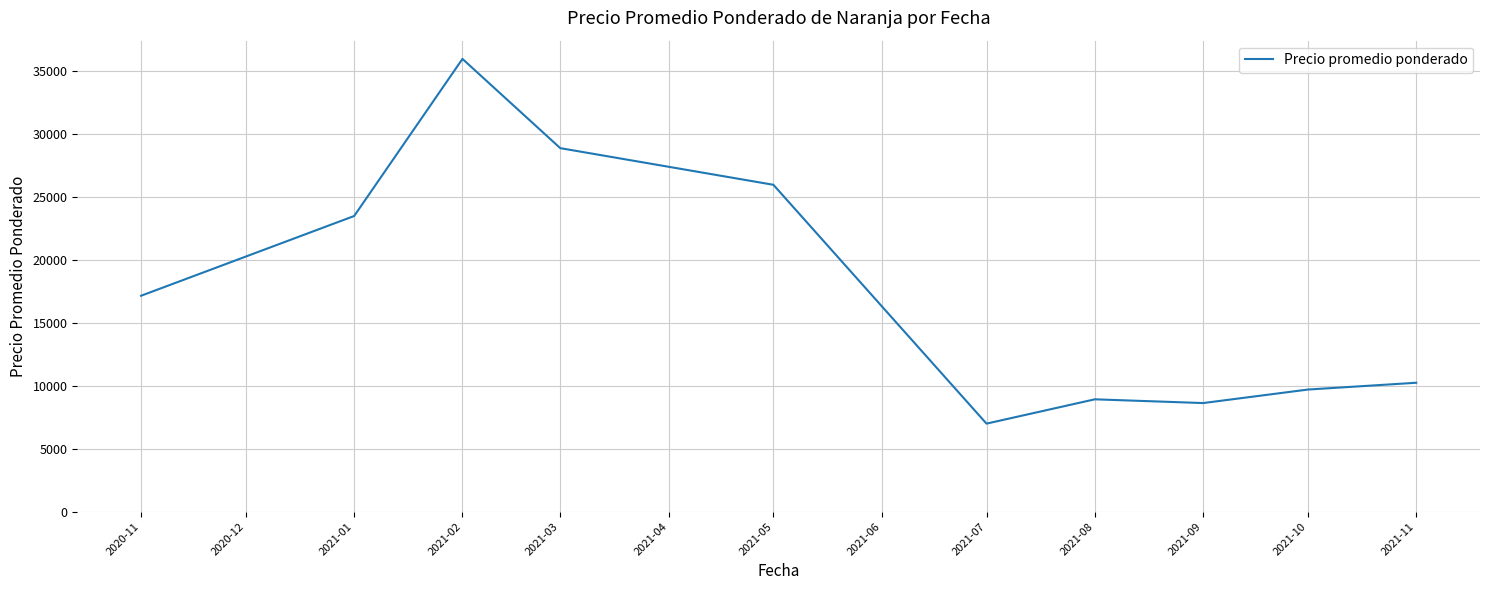

Is it true that the value at 2021-02 is 46821.3?

False